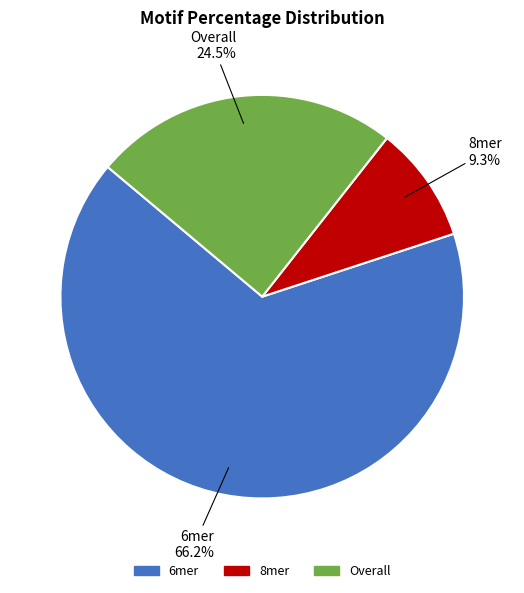

Which has a higher value, 8mer or Overall?

Overall